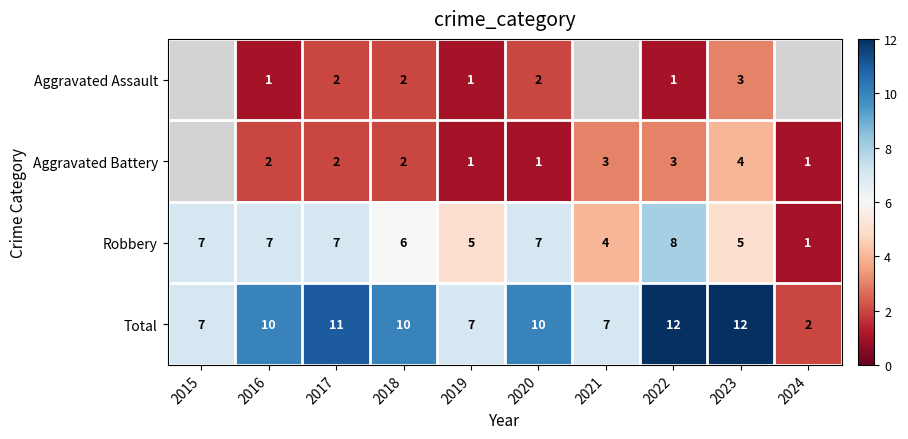

At which category is the sum across all series the highest?

2022